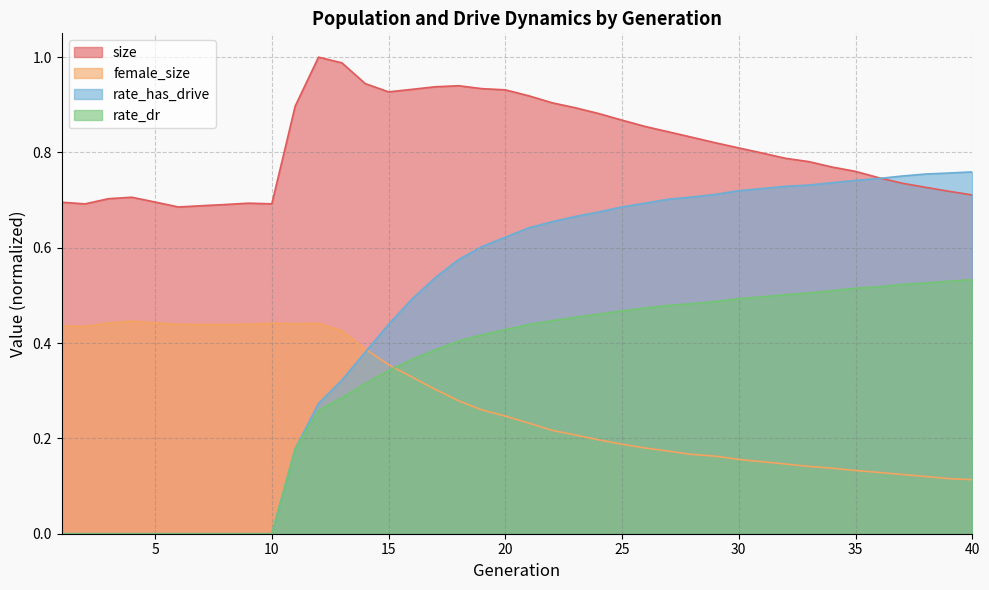

Reading left to right, list all the values displayed in this chart.

size: 0.7	0.7	0.7	0.7	0.7	0.7	0.7	0.7	0.7	0.7	0.9	1.0	1.0	0.9	0.9	0.9	0.9	0.9	0.9	0.9	0.9	0.9	0.9	0.9	0.9	0.9	0.8	0.8	0.8	0.8	0.8	0.8	0.8	0.8	0.8	0.7	0.7	0.7	0.7	0.7
female_size: 0.4	0.4	0.4	0.4	0.4	0.4	0.4	0.4	0.4	0.4	0.4	0.4	0.4	0.4	0.4	0.3	0.3	0.3	0.3	0.2	0.2	0.2	0.2	0.2	0.2	0.2	0.2	0.2	0.2	0.2	0.2	0.1	0.1	0.1	0.1	0.1	0.1	0.1	0.1	0.1
rate_dr: 0.0	0.0	0.0	0.0	0.0	0.0	0.0	0.0	0.0	0.0	0.2	0.3	0.3	0.3	0.3	0.4	0.4	0.4	0.4	0.4	0.4	0.4	0.5	0.5	0.5	0.5	0.5	0.5	0.5	0.5	0.5	0.5	0.5	0.5	0.5	0.5	0.5	0.5	0.5	0.5
rate_has_drive: 0.0	0.0	0.0	0.0	0.0	0.0	0.0	0.0	0.0	0.0	0.2	0.3	0.3	0.4	0.4	0.5	0.5	0.6	0.6	0.6	0.6	0.7	0.7	0.7	0.7	0.7	0.7	0.7	0.7	0.7	0.7	0.7	0.7	0.7	0.7	0.7	0.8	0.8	0.8	0.8